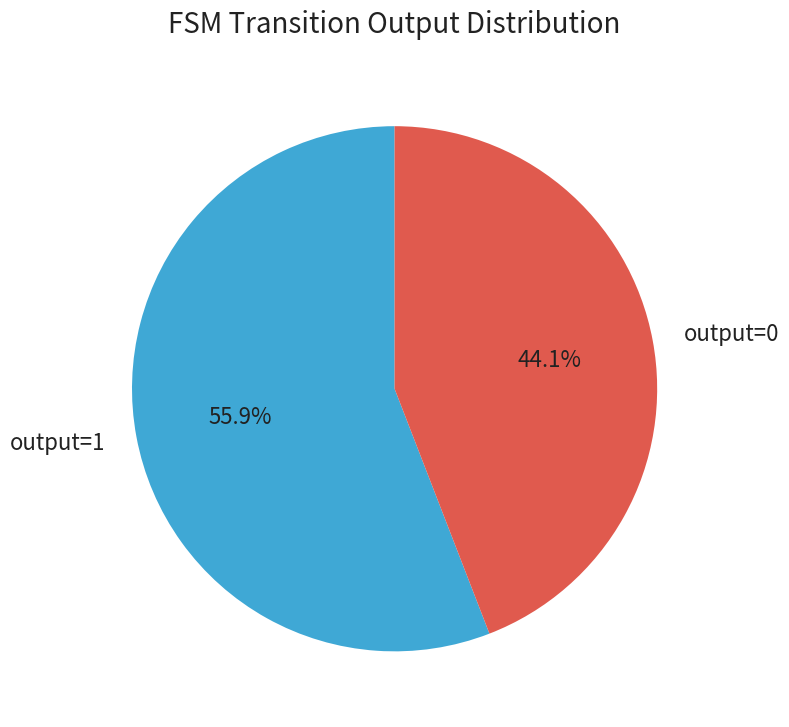

Do output=1 and output=0 together represent more than half of the pie?

Yes